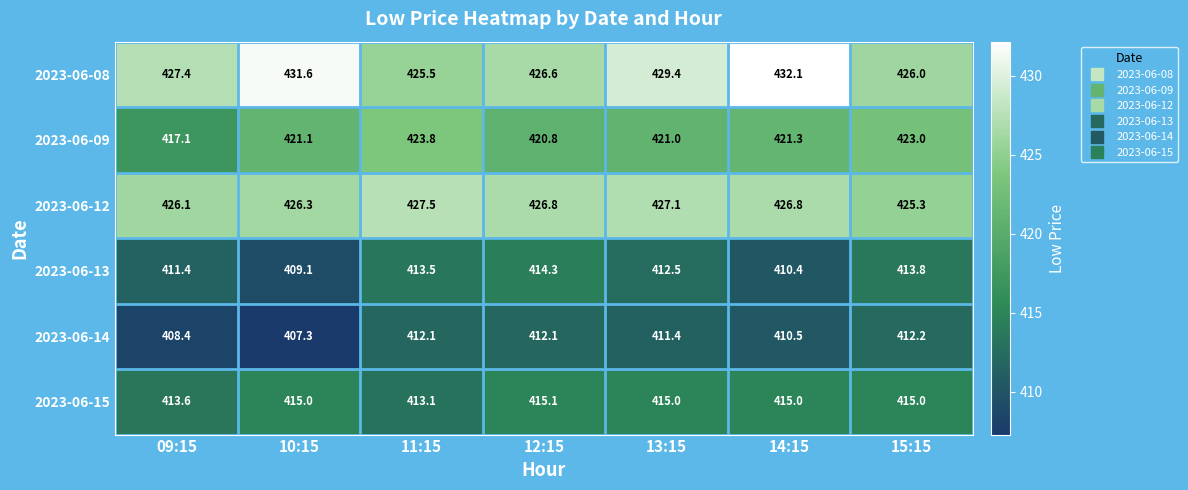

What is the maximum value shown in the chart?

432.1